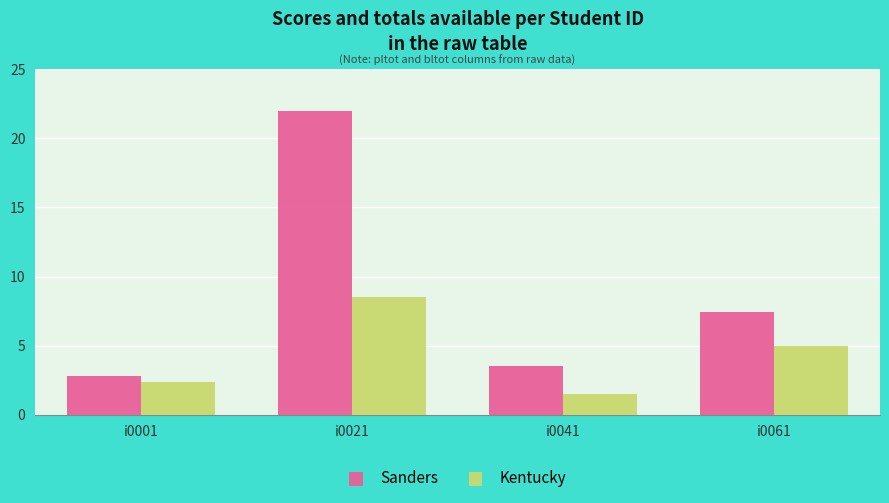

What are all the series names shown in the legend?

Sanders, Kentucky